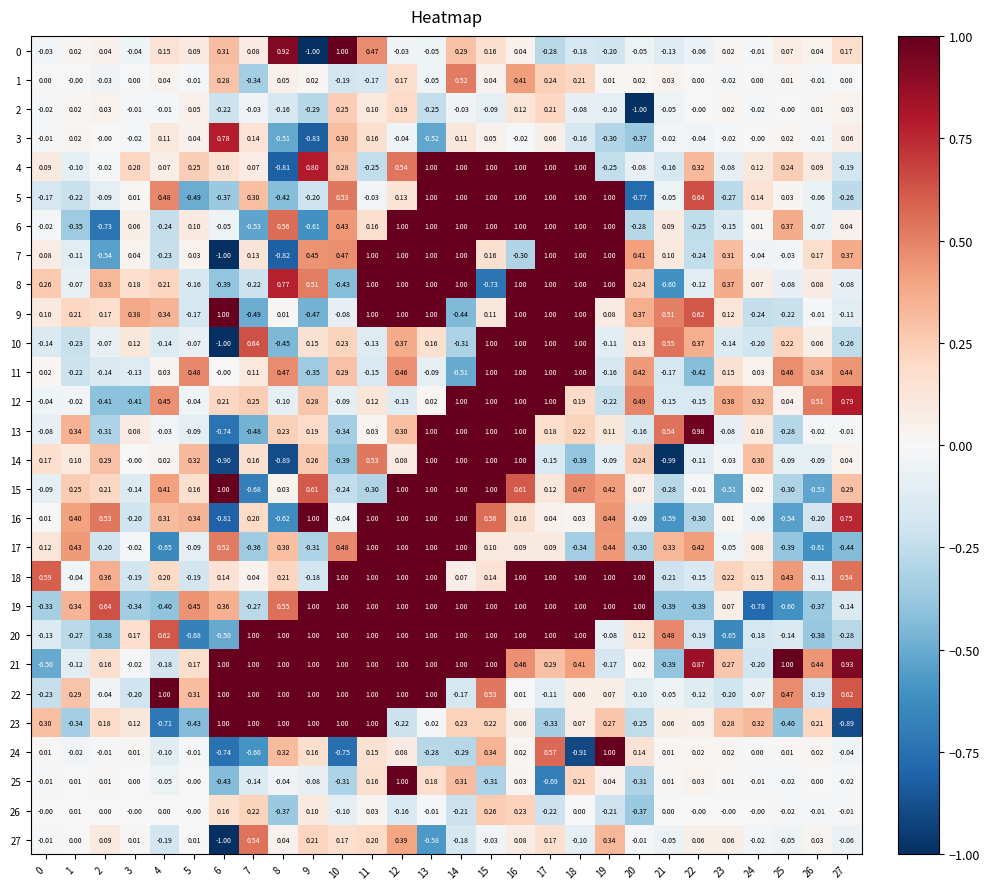

How many positive values does the 13 series have?

16